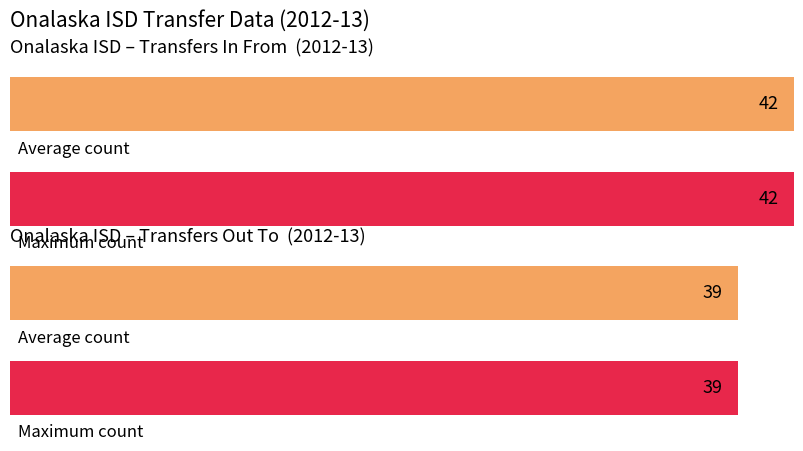

At how many categories does at least one series exceed 6?

4